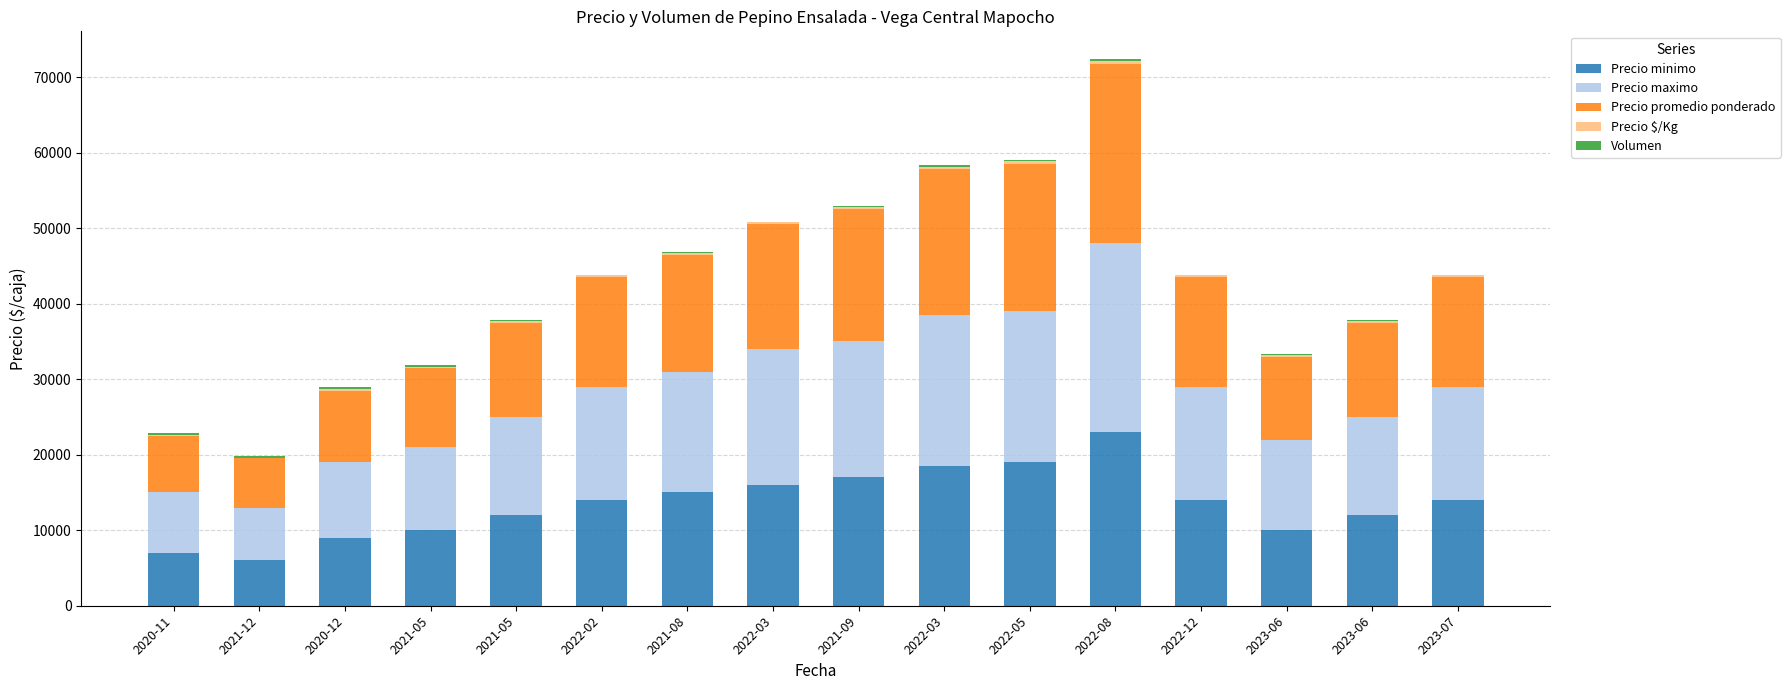

Between 2020-12 and 2022-02, which series saw the biggest shift?

Precio promedio ponderado